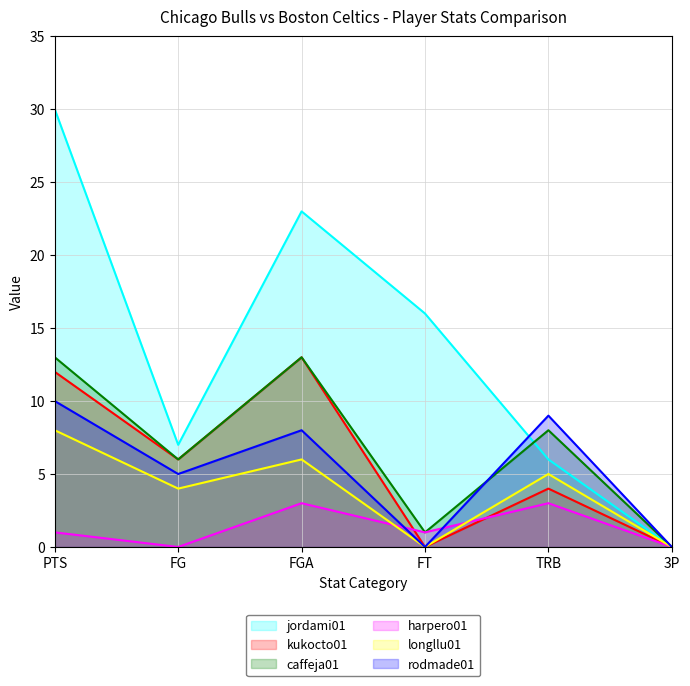

At which category does harpero01 reach its first local peak?

FGA